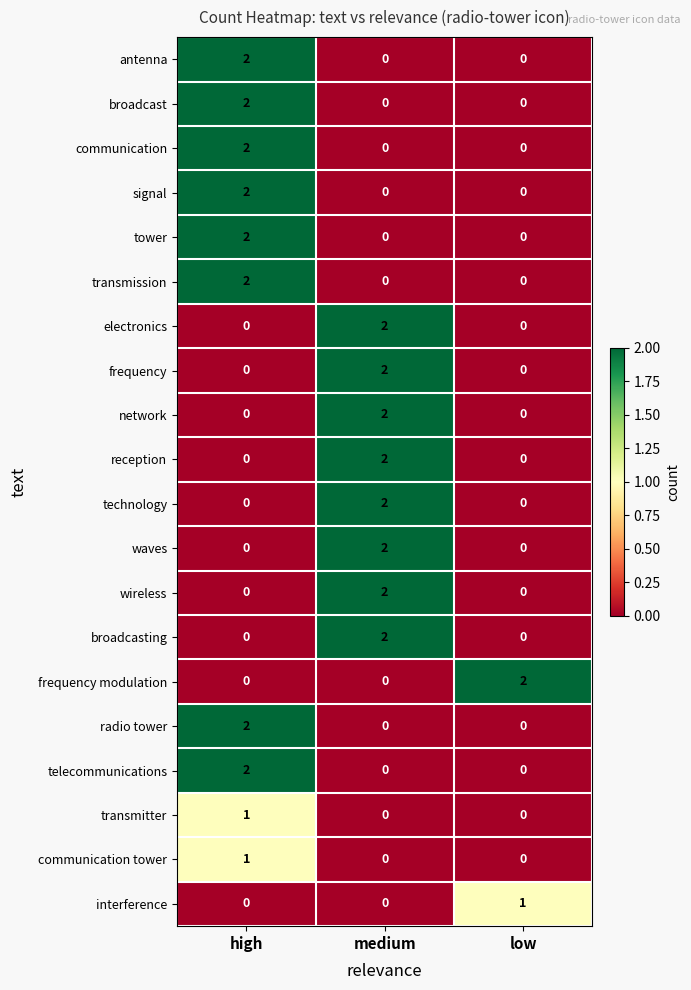

The transmitter series shows 0 at low. True or false?

True